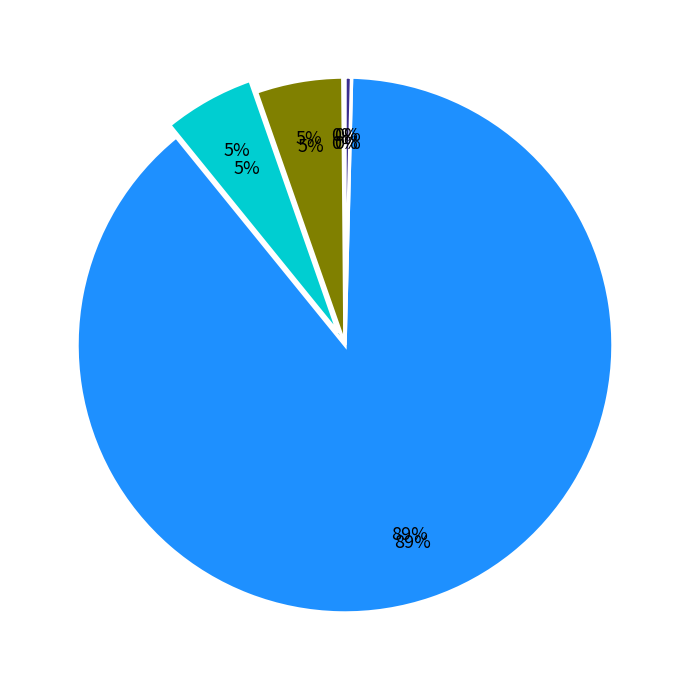

What is the majority slice?

Training Time